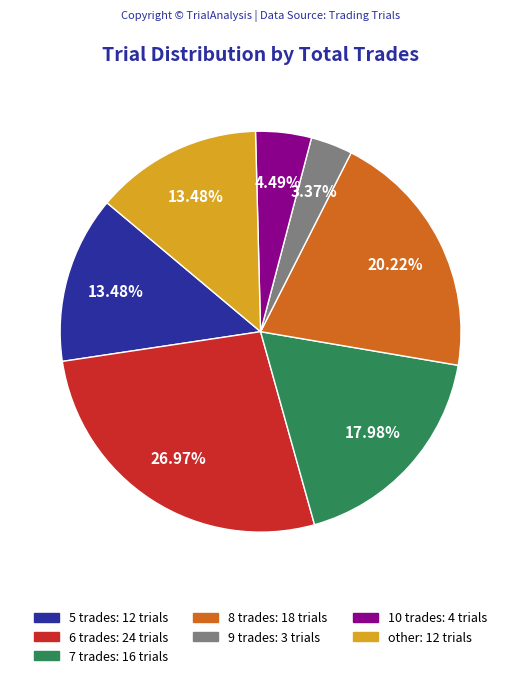

Which slice is the largest?

6 trades